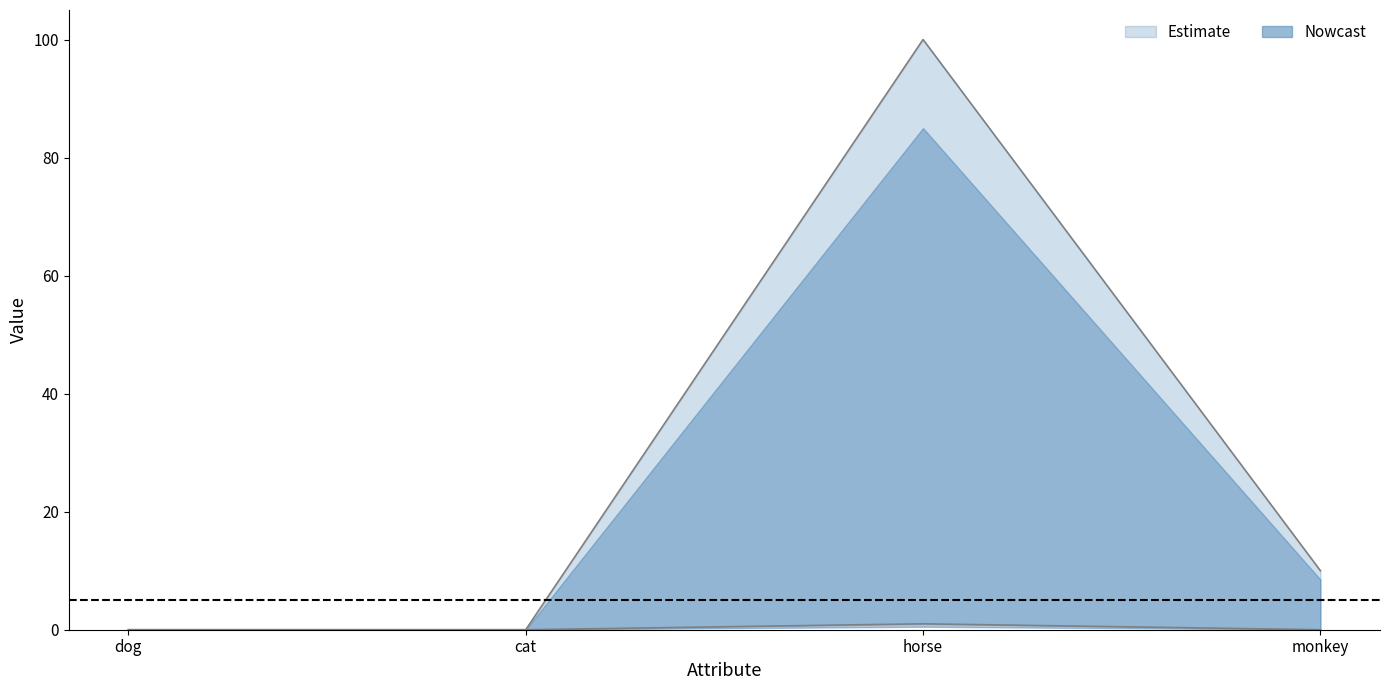

Which has a higher value, monkey or dog?

monkey